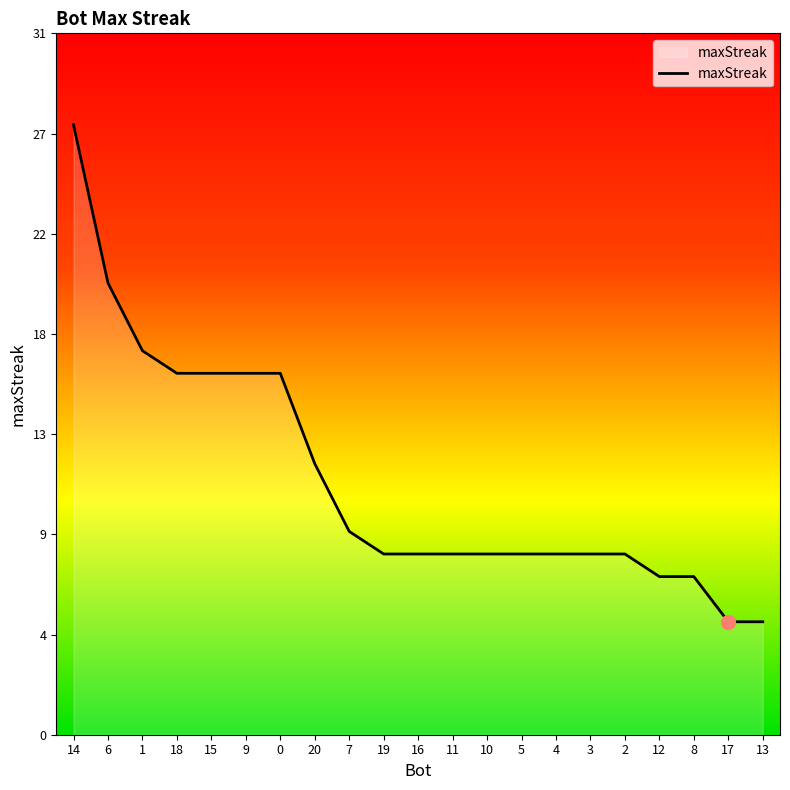

Reading right to left, extract all data points from this chart.

13=5	17=5	8=7	12=7	2=8	3=8	4=8	5=8	10=8	11=8	16=8	19=8	7=9	20=12	0=16	9=16	15=16	18=16	1=17	6=20	14=27